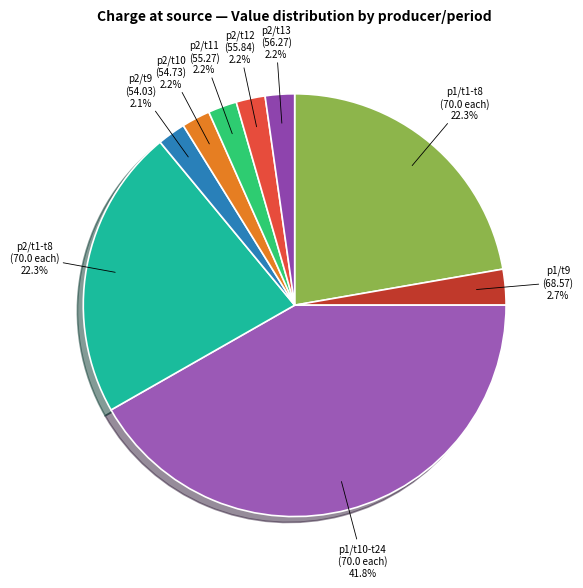

Does any single category account for the majority?

No